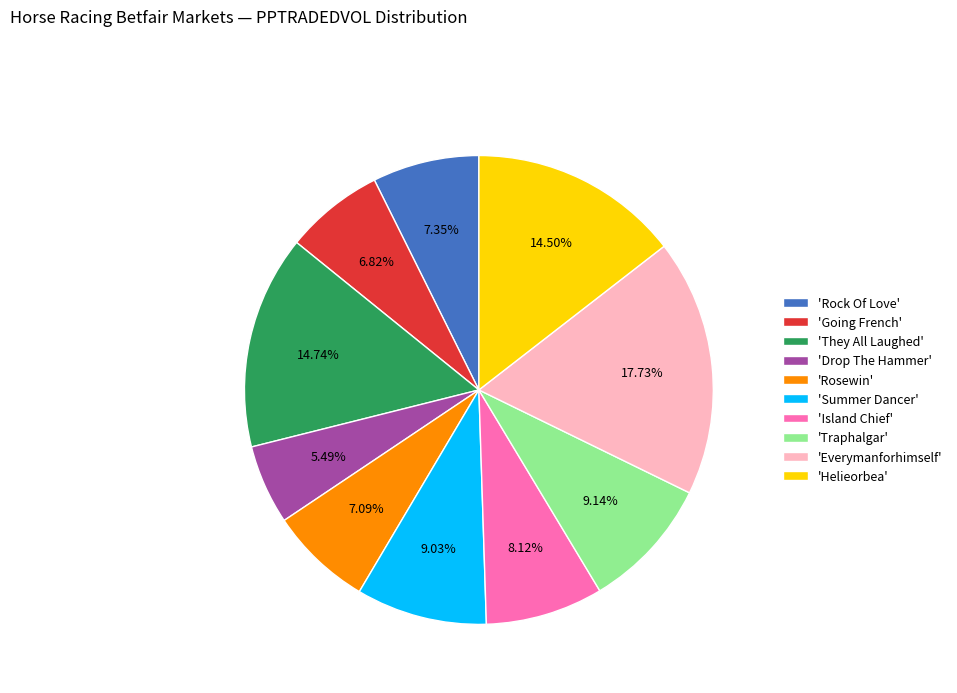

How many segments does this pie chart have?

10